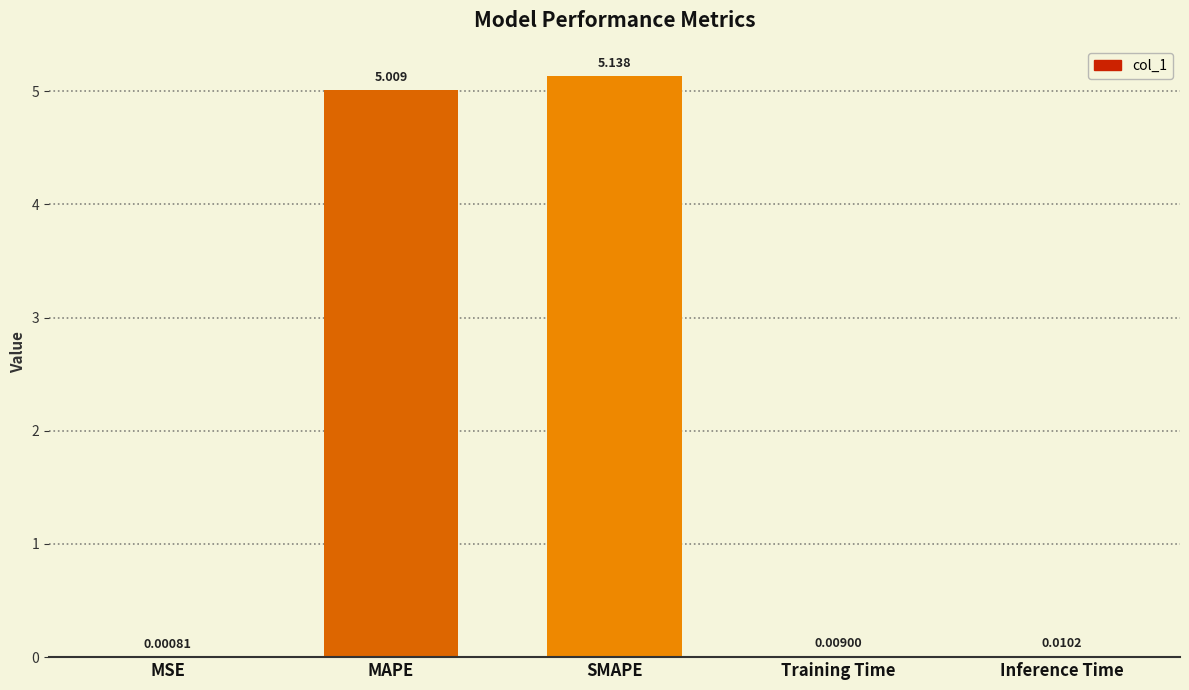

Are the bars horizontal?

No